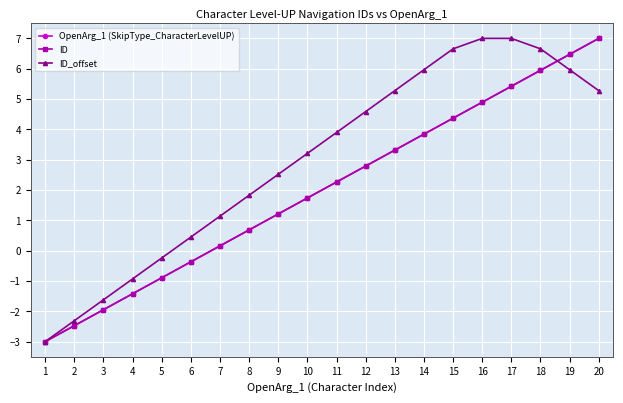

Does the chart have visible grid lines?

Yes